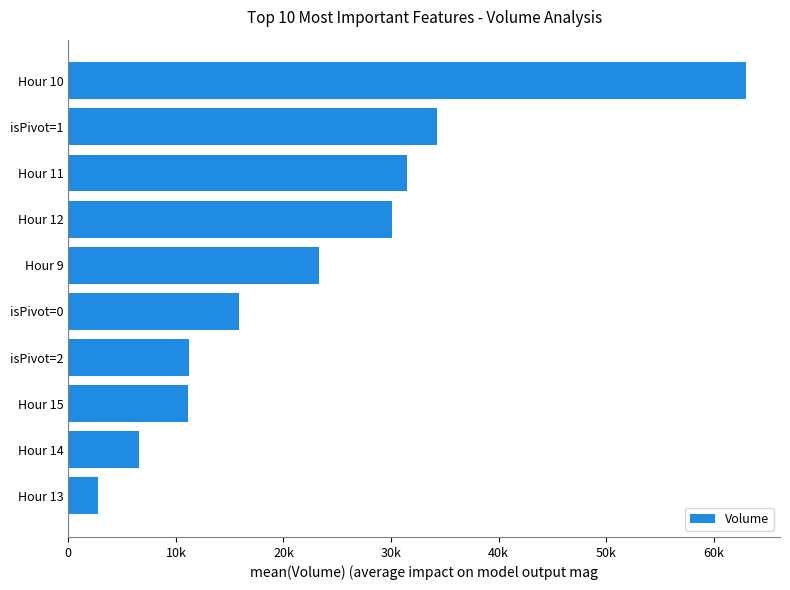

Does the chart contain any negative values?

No